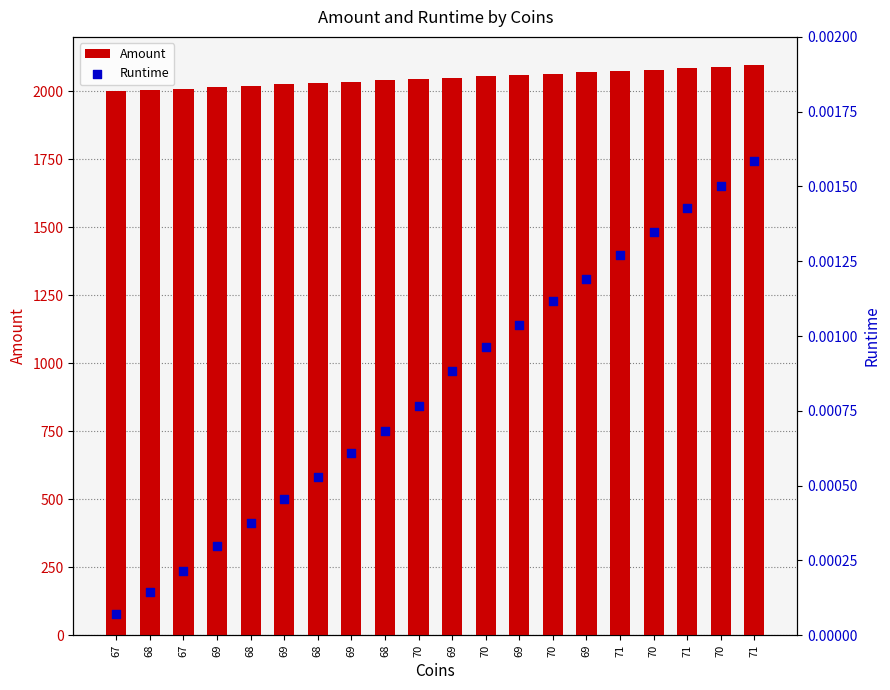

Which series reaches the maximum Y coordinate?

Amount